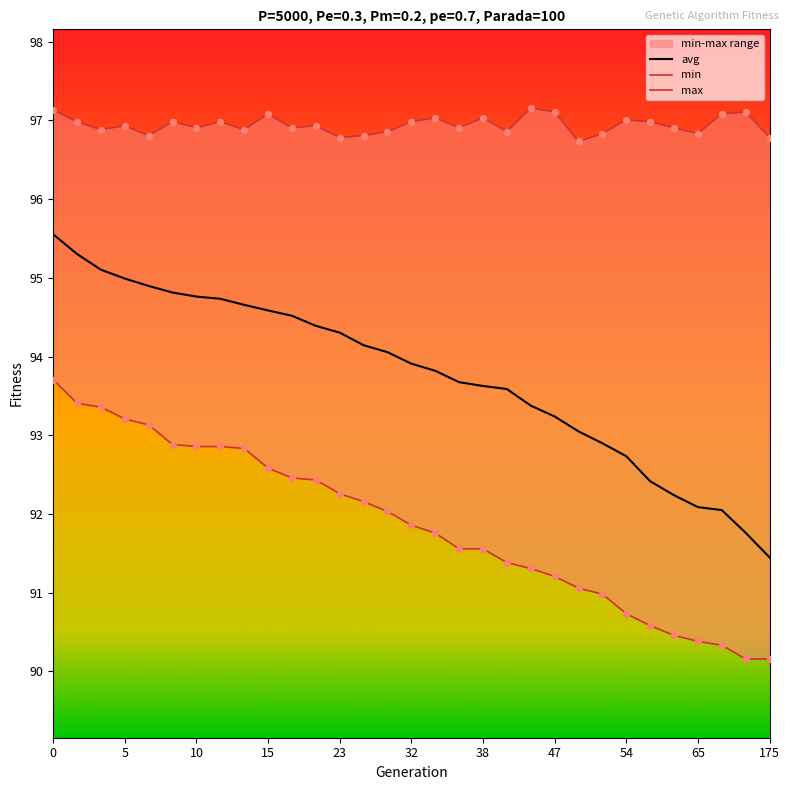

Which series has the largest Y range (max minus min)?

avg